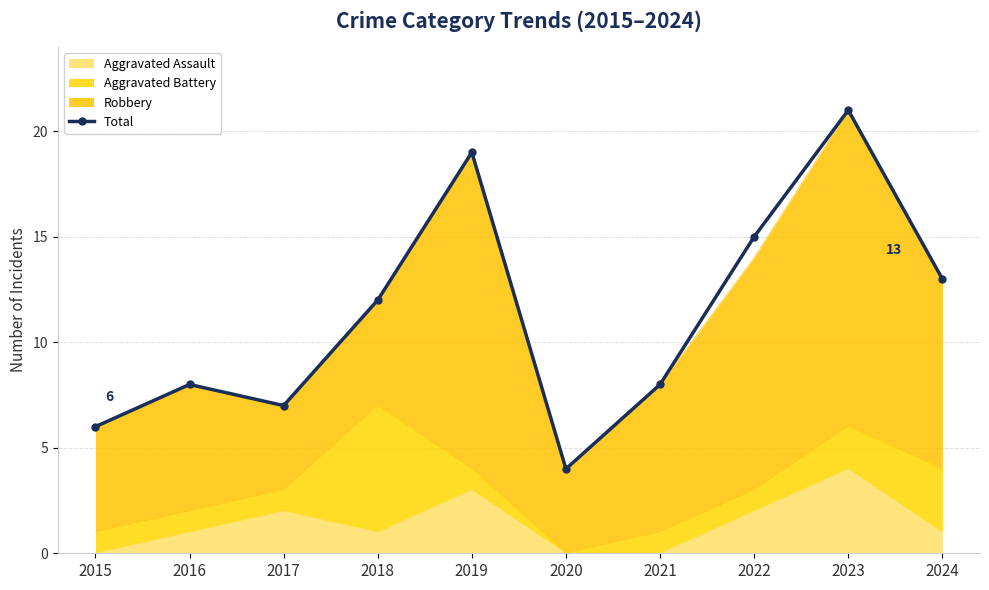

What is the average value?

11